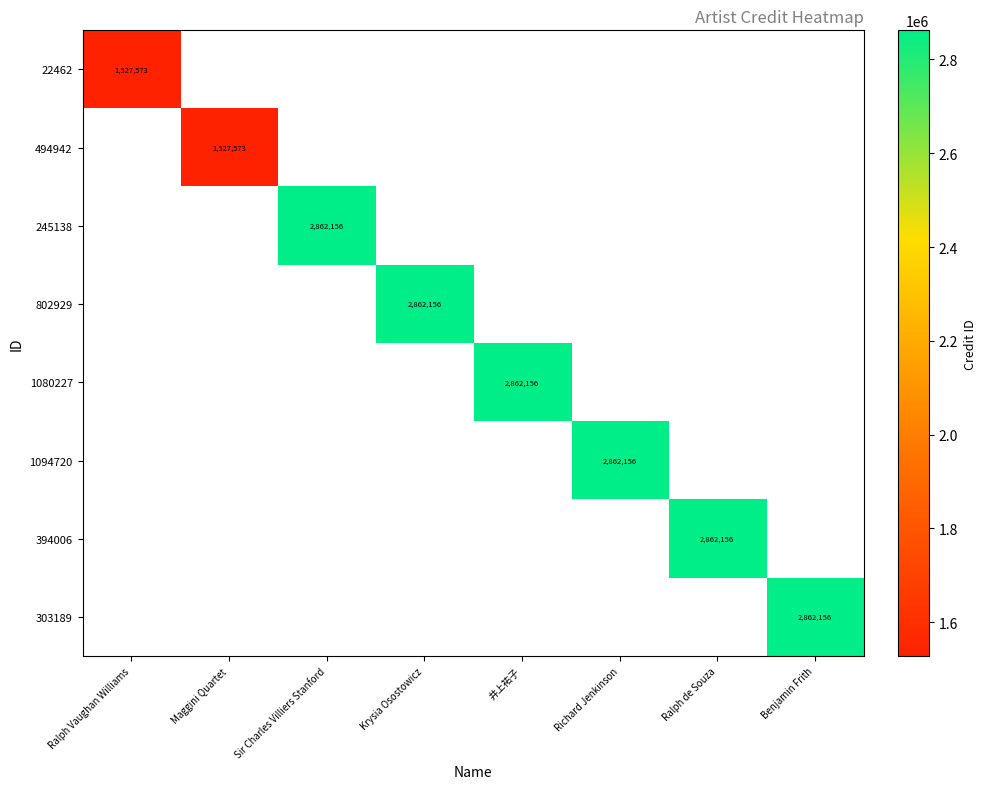

At how many categories does at least one series exceed 1849363?

6